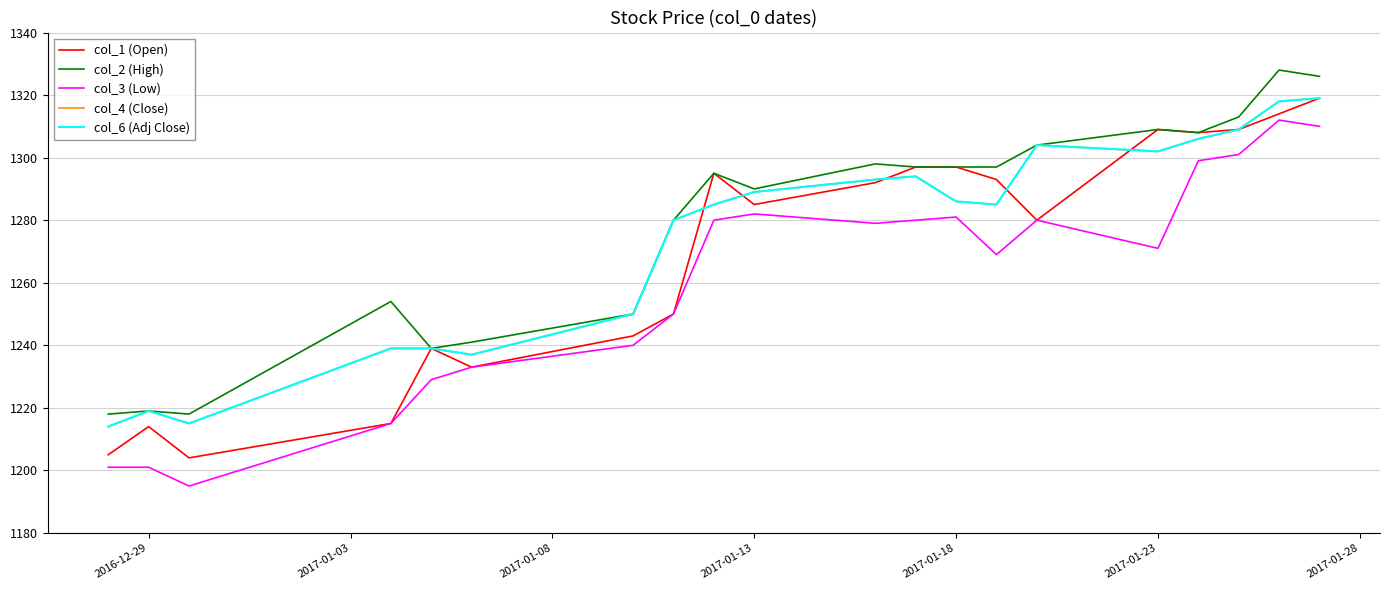

How many data points in col_4 (Close) are above 1286?

9